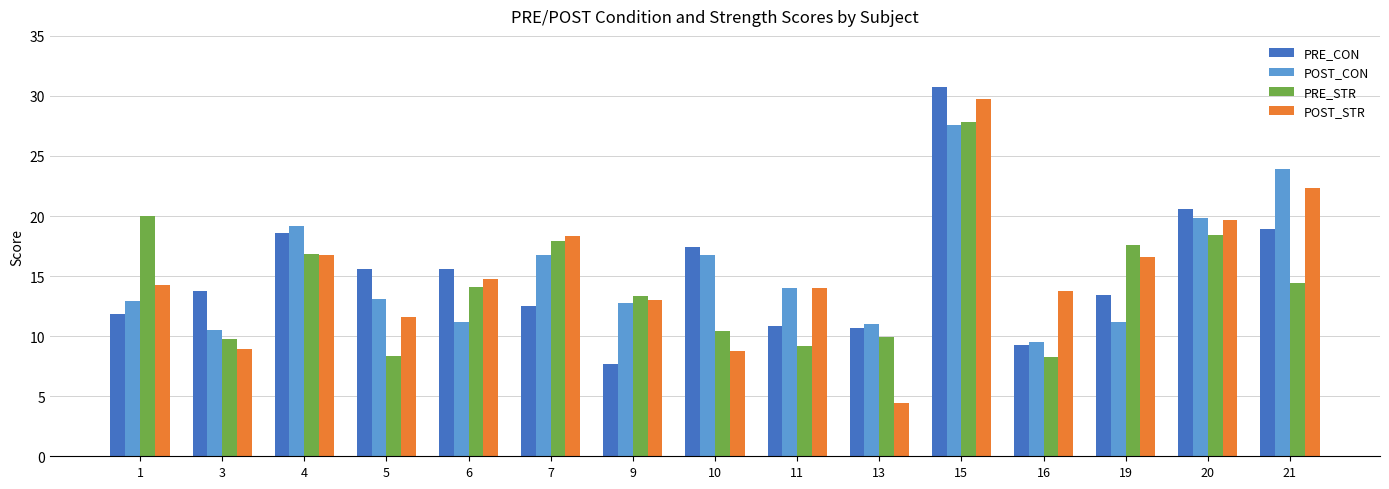

Read the PRE_CON value at 7.

12.5